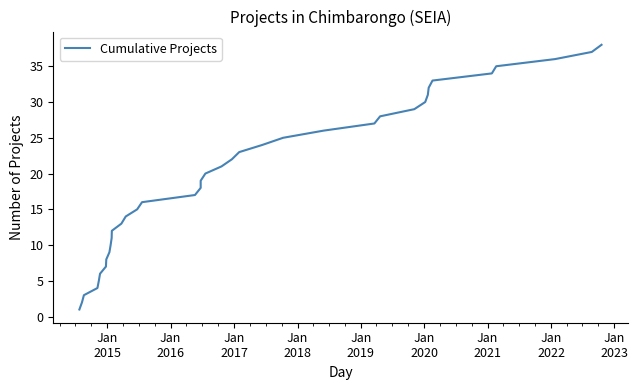

How many data points does each series have?

38